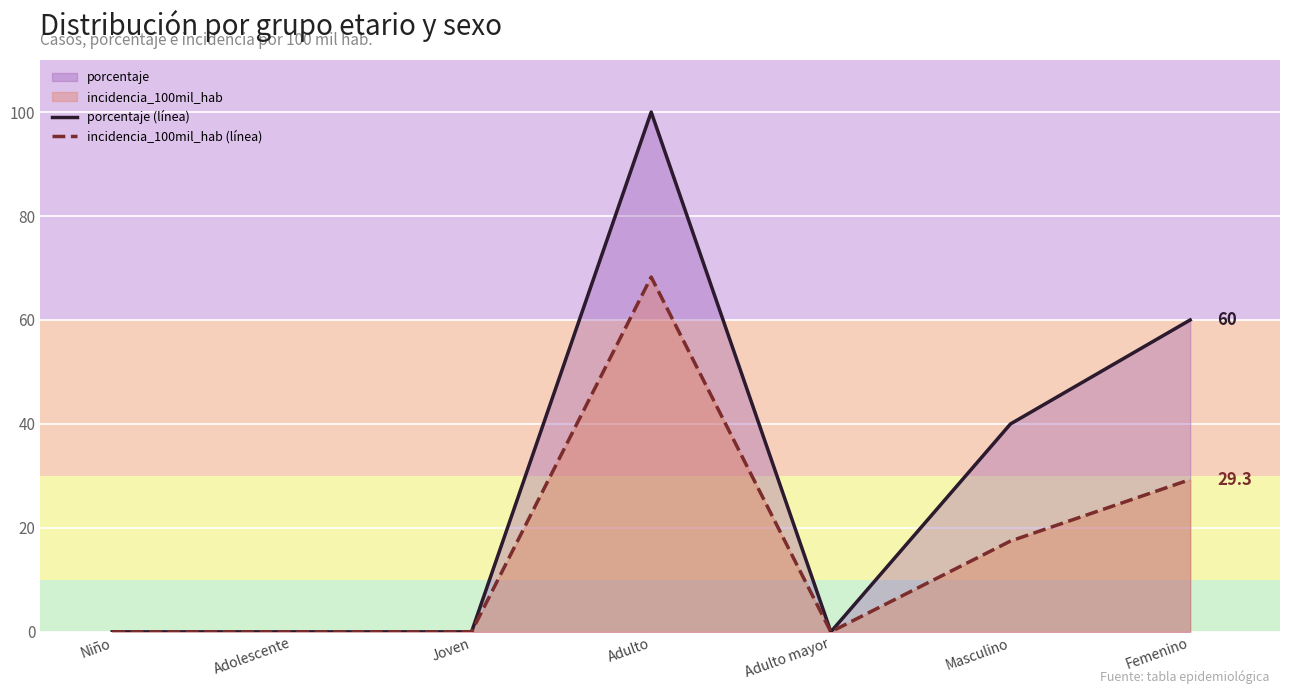

Which series has the largest total across all categories?

porcentaje (línea)